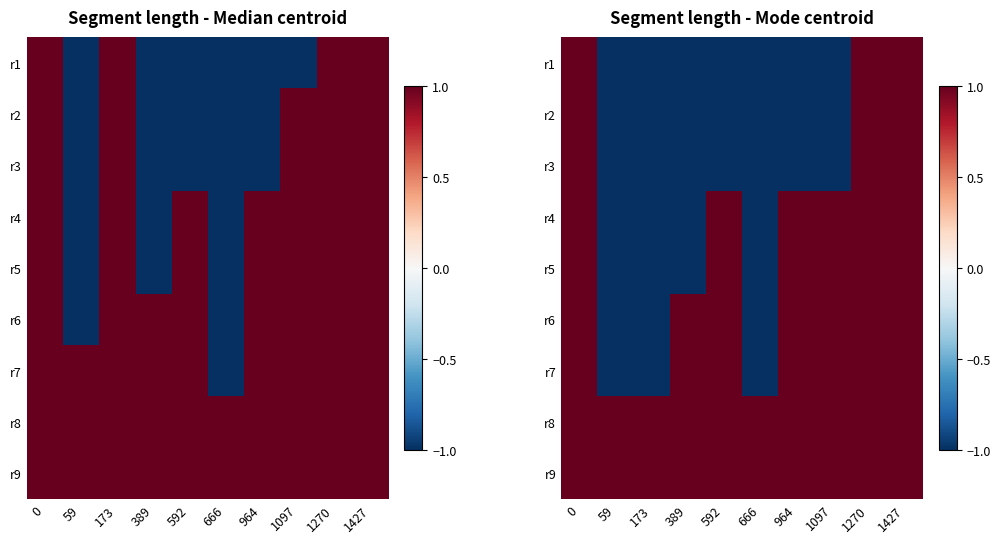

Which series has the largest total across all categories?

r8